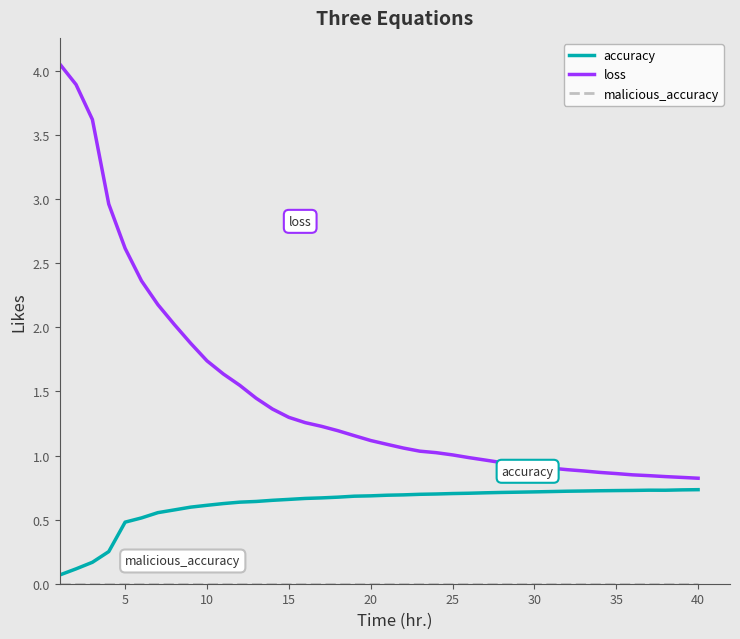

Which series has the largest range (max minus min)?

loss